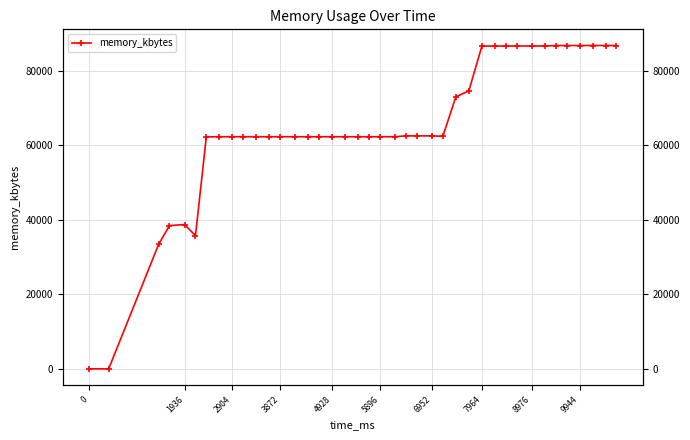

Does the chart have visible grid lines?

Yes